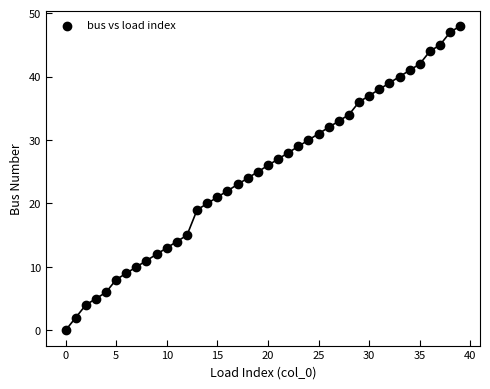

What is the range of Y values (max minus min)?

48